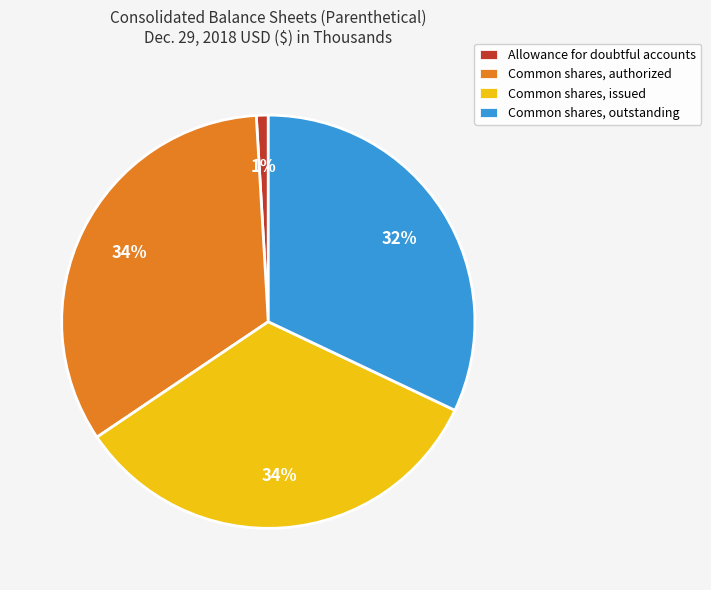

Is it true that Common shares, outstanding is 46% of the pie?

False